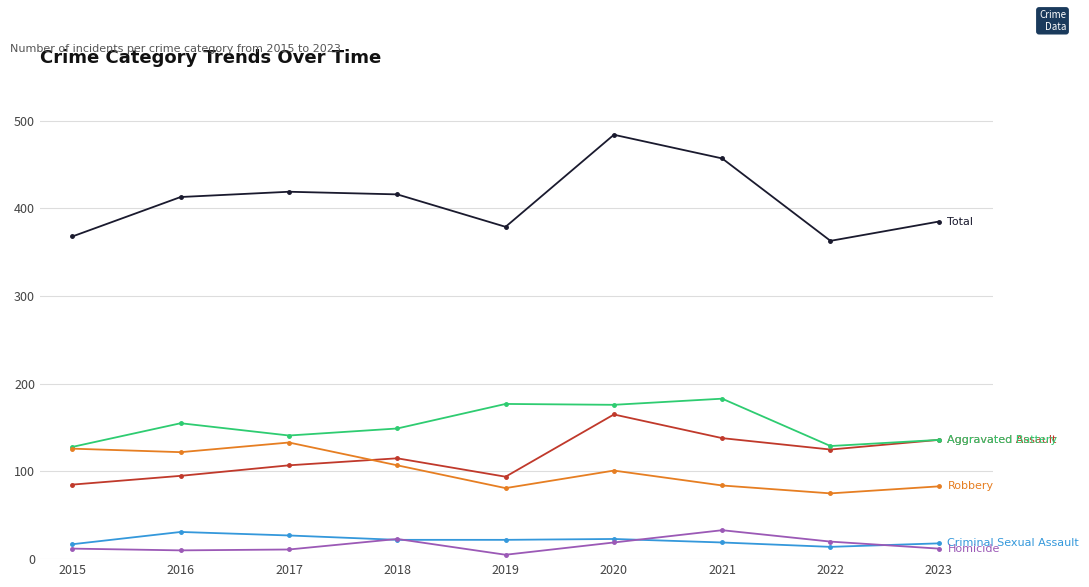

Which label corresponds to the largest value in the chart?

2020